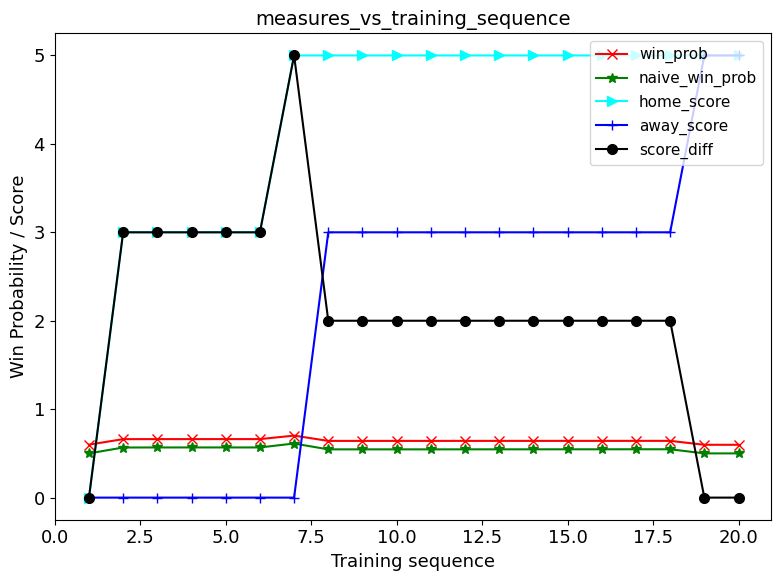

True or false: naive_win_prob and score_diff intersect in this chart.

True